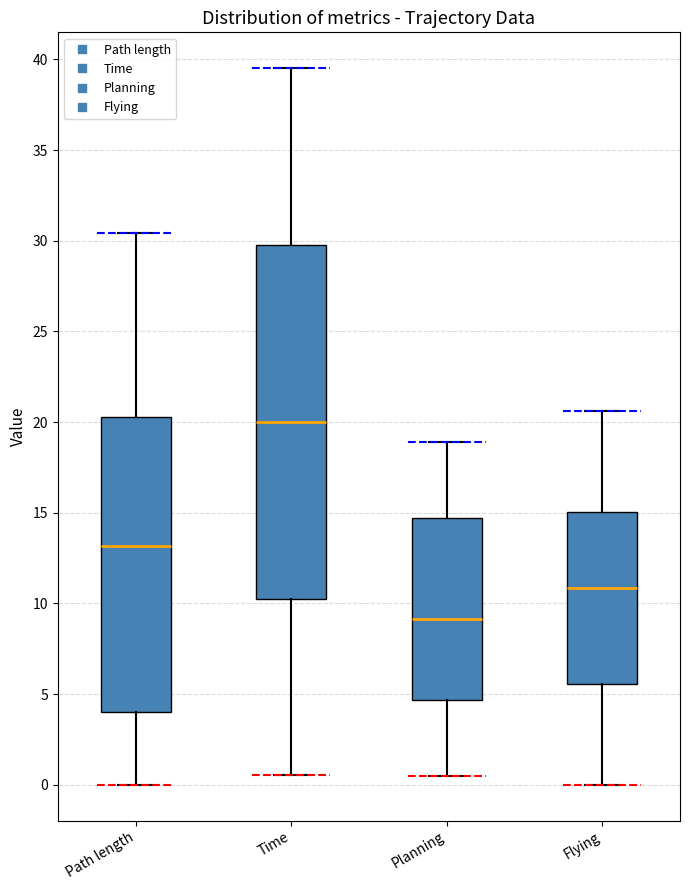

Which box has the lowest median line?

Planning